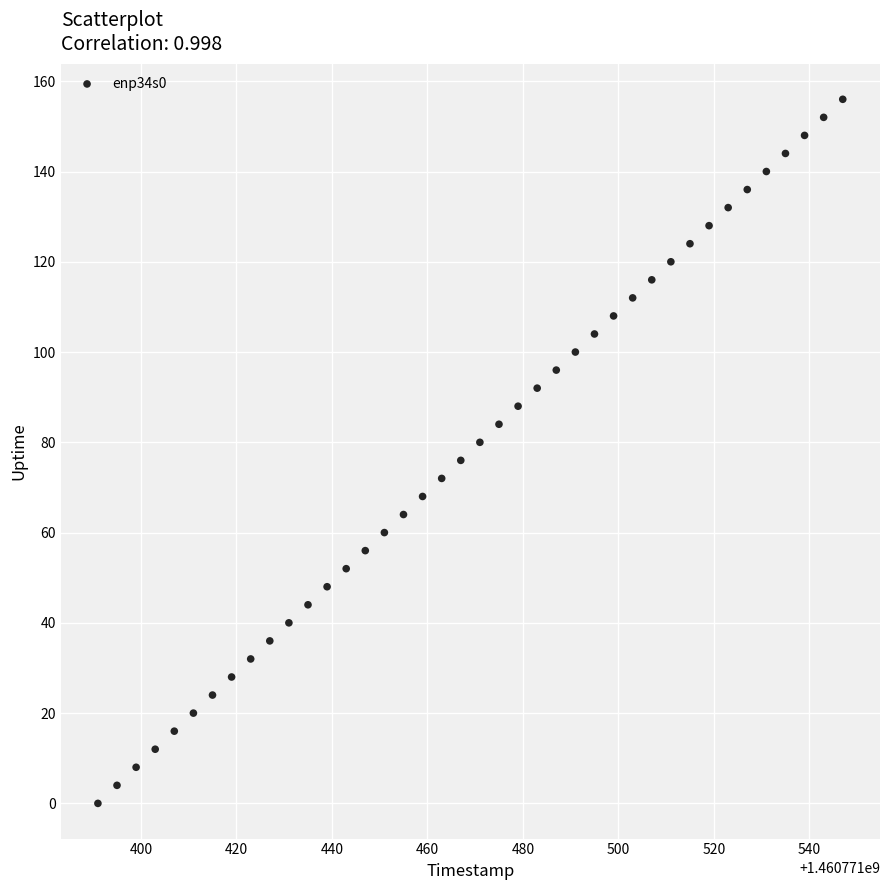

What is the range of X values (max minus min)?

156